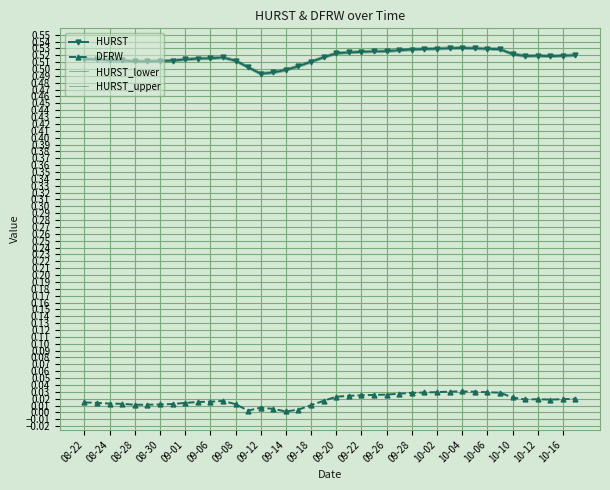

Reading left to right, list all the values displayed in this chart.

HURST: 0.5	0.5	0.5	0.5	0.5	0.5	0.5	0.5	0.5	0.5	0.5	0.5	0.5	0.5	0.5	0.5	0.5	0.5	0.5	0.5	0.5	0.5	0.5	0.5	0.5	0.5	0.5	0.5	0.5	0.5	0.5	0.5	0.5	0.5	0.5	0.5	0.5	0.5	0.5	0.5
DFRW: 0.0	0.0	0.0	0.0	0.0	0.0	0.0	0.0	0.0	0.0	0.0	0.0	0.0	0.0	0.0	0.0	0.0	0.0	0.0	0.0	0.0	0.0	0.0	0.0	0.0	0.0	0.0	0.0	0.0	0.0	0.0	0.0	0.0	0.0	0.0	0.0	0.0	0.0	0.0	0.0
HURST_lower: 0.5	0.5	0.5	0.5	0.5	0.5	0.5	0.5	0.5	0.5	0.5	0.5	0.5	0.5	0.5	0.5	0.5	0.5	0.5	0.5	0.5	0.5	0.5	0.5	0.5	0.5	0.5	0.5	0.5	0.5	0.5	0.5	0.5	0.5	0.5	0.5	0.5	0.5	0.5	0.5
HURST_upper: 0.5	0.5	0.5	0.5	0.5	0.5	0.5	0.5	0.5	0.5	0.5	0.5	0.5	0.5	0.5	0.5	0.5	0.5	0.5	0.5	0.5	0.5	0.5	0.5	0.5	0.5	0.5	0.5	0.5	0.5	0.5	0.5	0.5	0.5	0.5	0.5	0.5	0.5	0.5	0.5